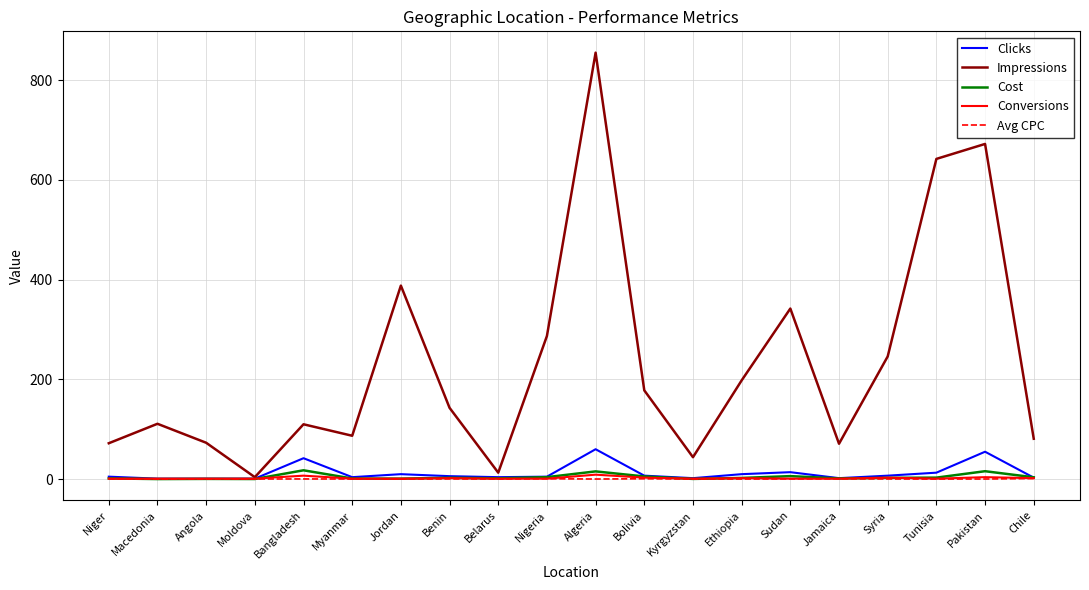

Which series has the largest range (max minus min)?

Impressions